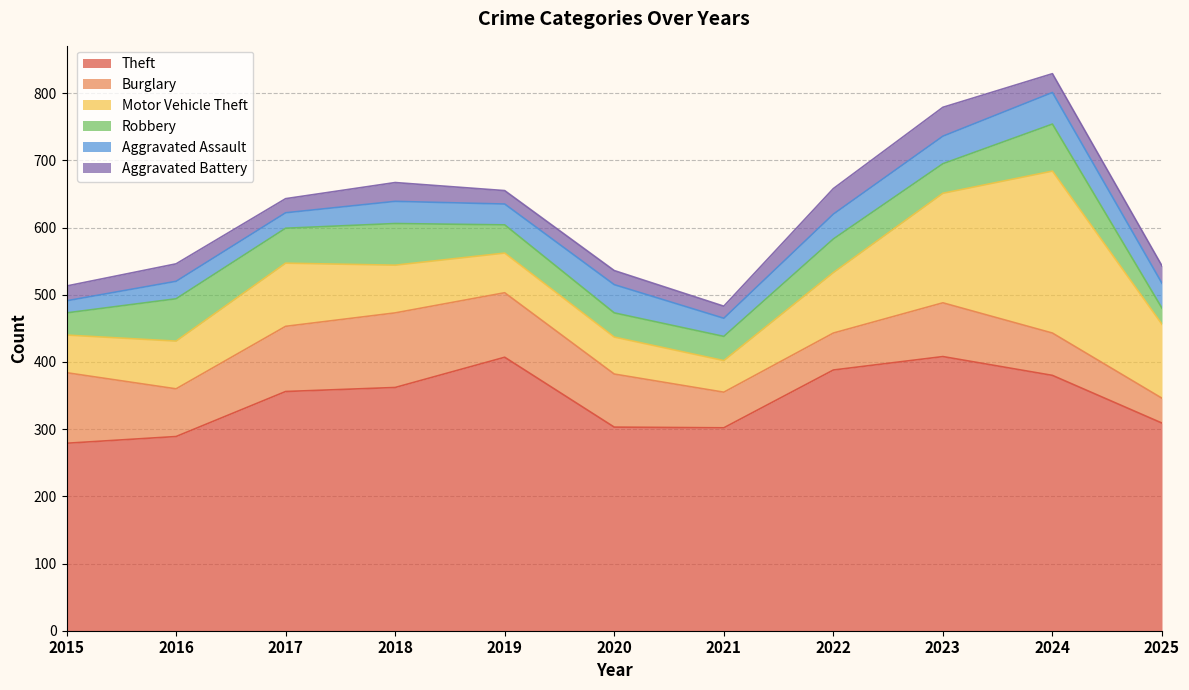

Between 2018 and 2023, which is larger?

2023